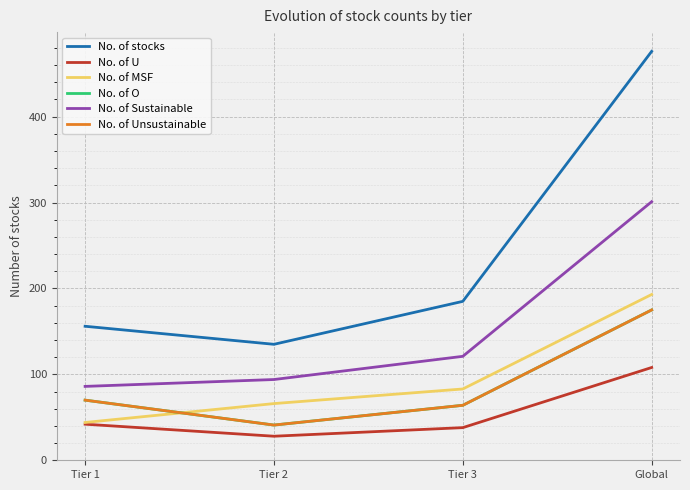

At which label does No. of stocks first exceed 185?

Global